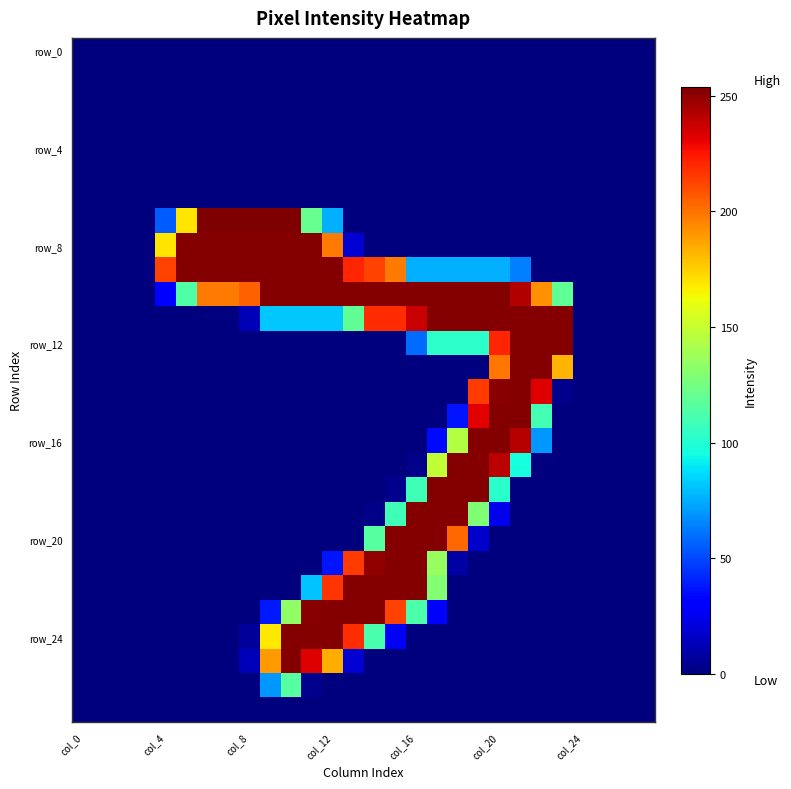

How many distinct data groups are displayed?

28